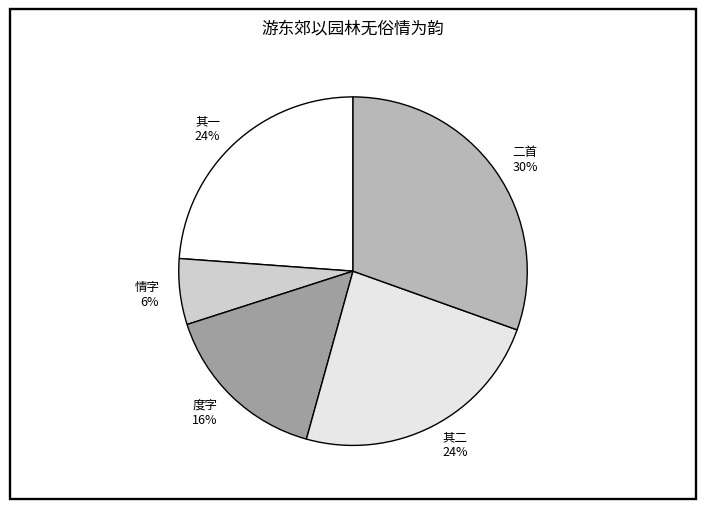

Approximately how many times larger is the value at 二首 30% compared to 度字 16%?

1.9